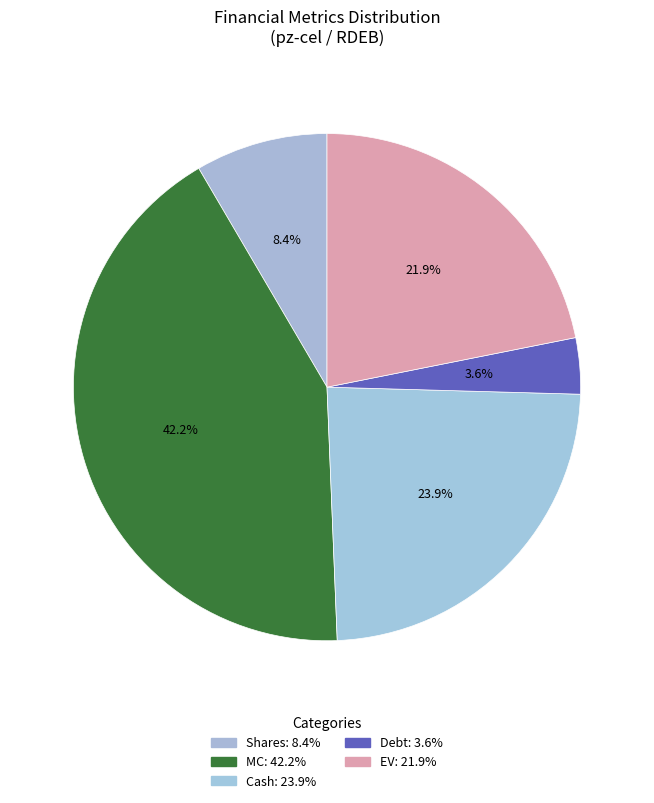

Does any single category account for the majority?

No